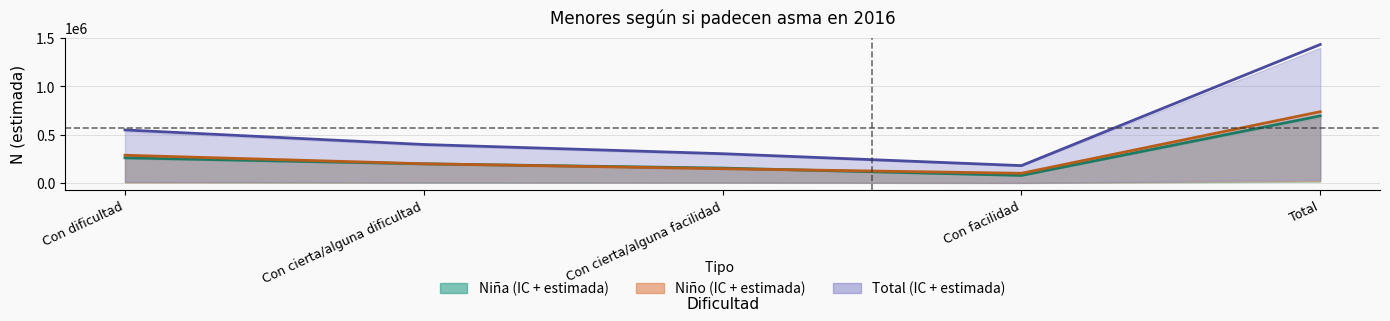

How many data points in Niño (estimada) are less than 200109?

2